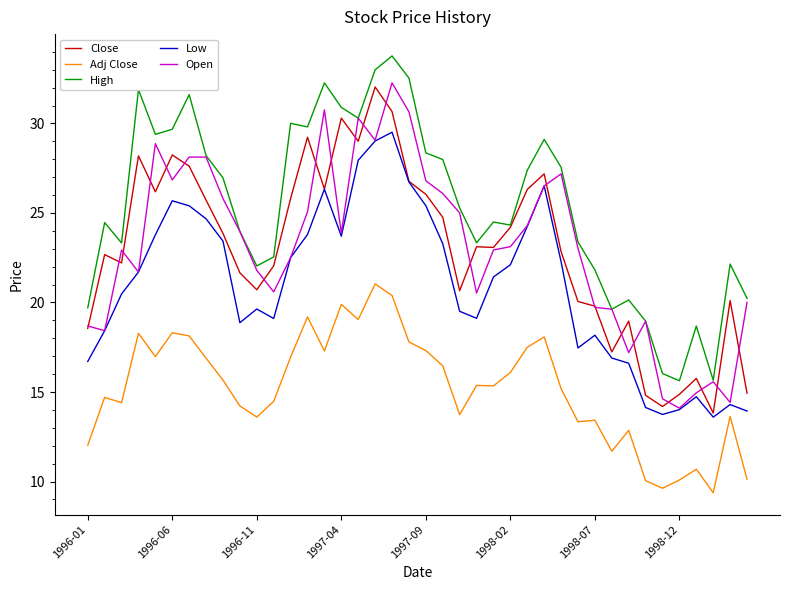

What is the highest value of the High series?

33.8